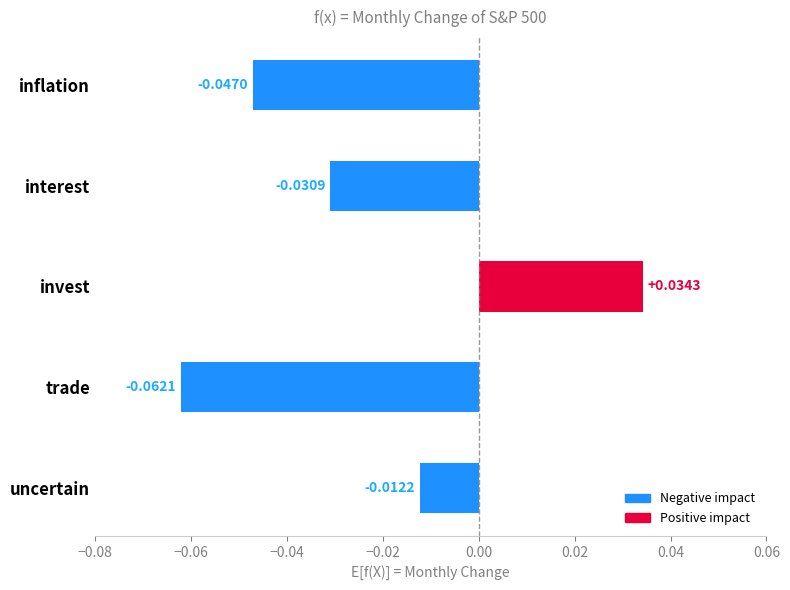

What is the label of the 2nd bar from the bottom?

trade